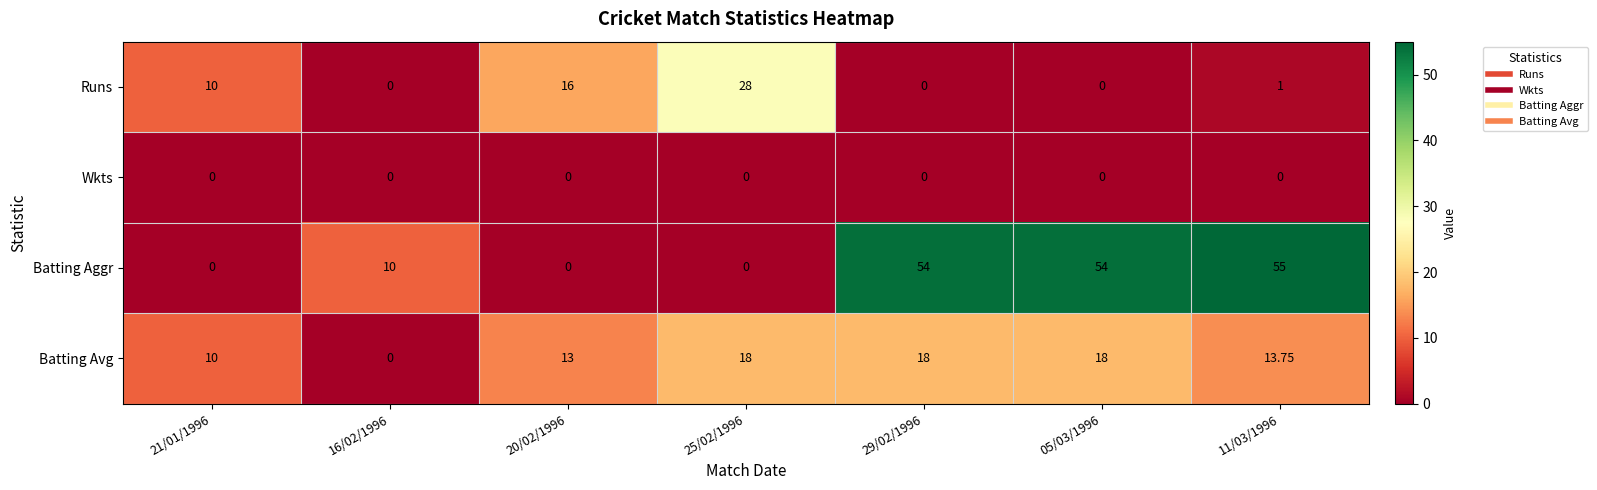

What is the greatest value displayed?

55.0